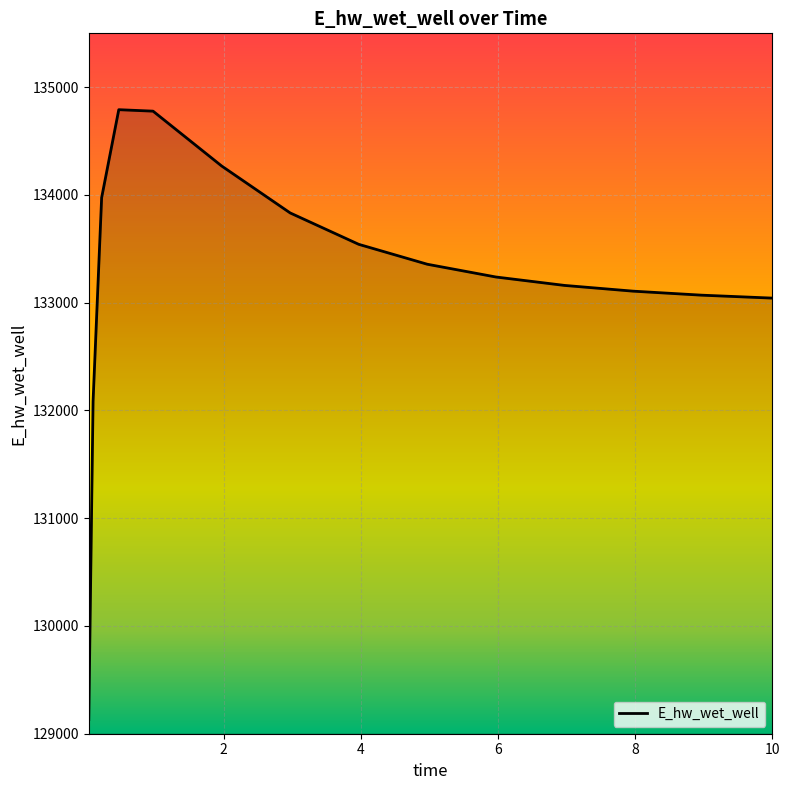

What is the difference between the maximum and minimum values?

5660.3